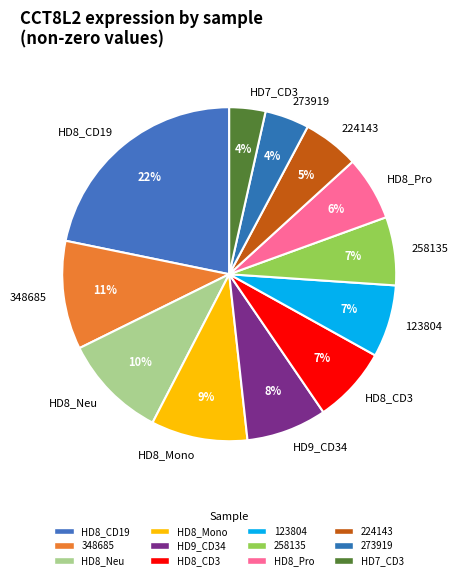

Is there a majority slice in this chart?

No